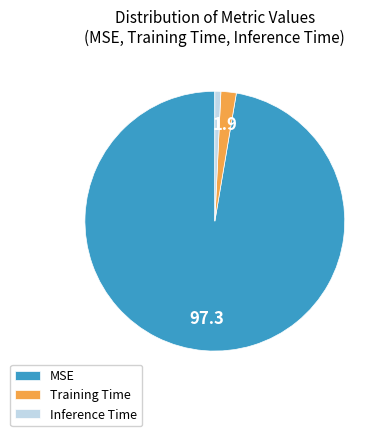

What is the largest slice in the pie chart?

MSE